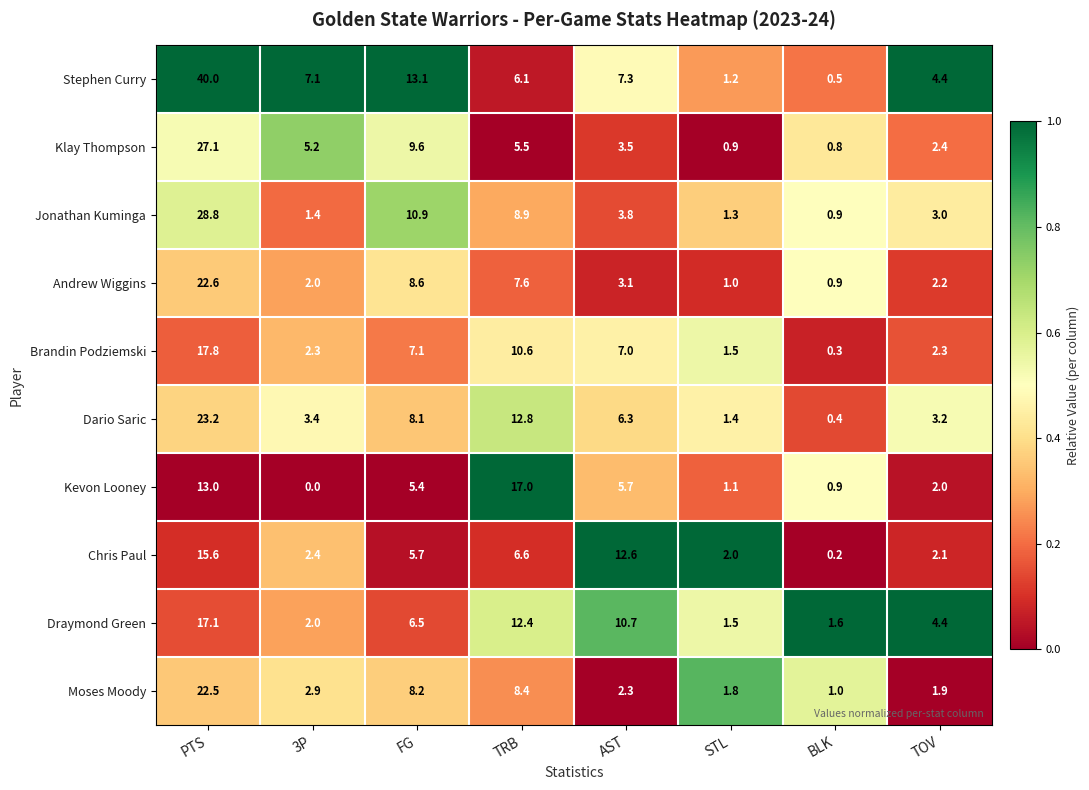

Where does the Brandin Podziemski series first go above 7?

PTS